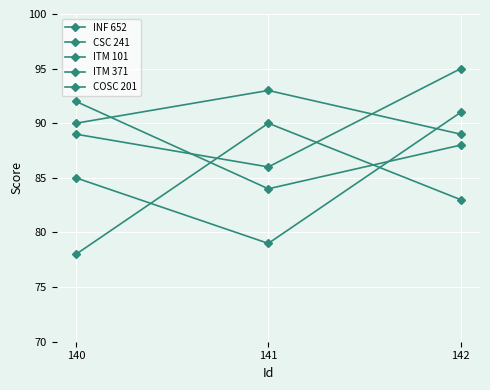

Read the COSC 201 value at 141.

86